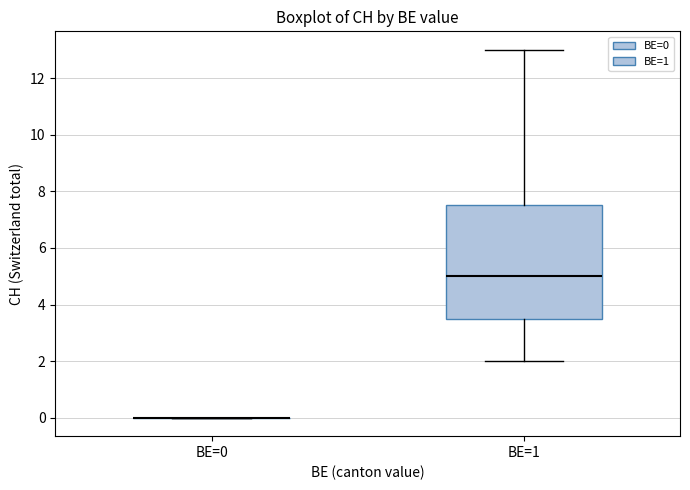

Reading left to right, read every box against the y-axis: the position of its median line, the range the box covers, and the ends of its whiskers. The values are not printed on the chart, so give them approximately, as read against the axis.

BE=0: box collapsed to a line at 0.0, whiskers 0.0 to 0.0
BE=1: median 5.0, box 3.6 to 7.6, whiskers 2.0 to 13.0